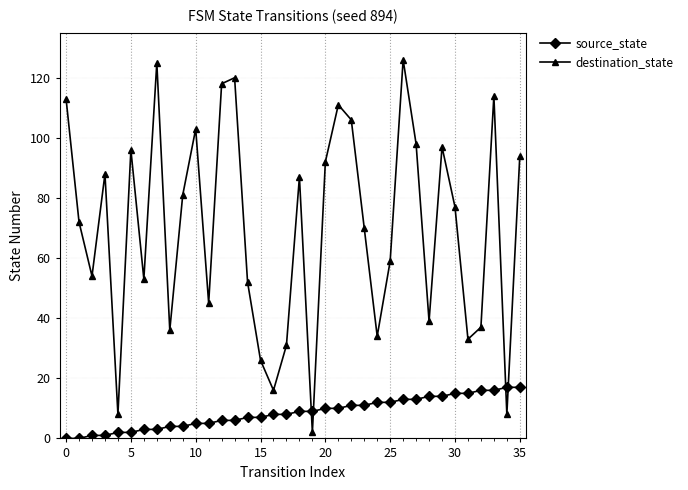

How many times do destination_state and source_state cross each other?

4